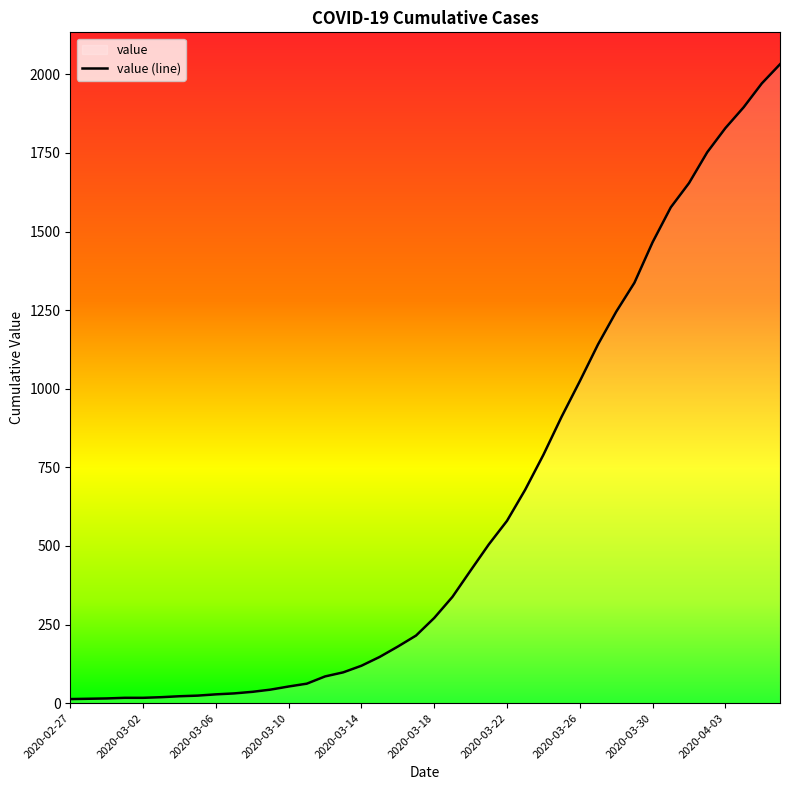

What is the approximate value at 2020-04-03?

1829